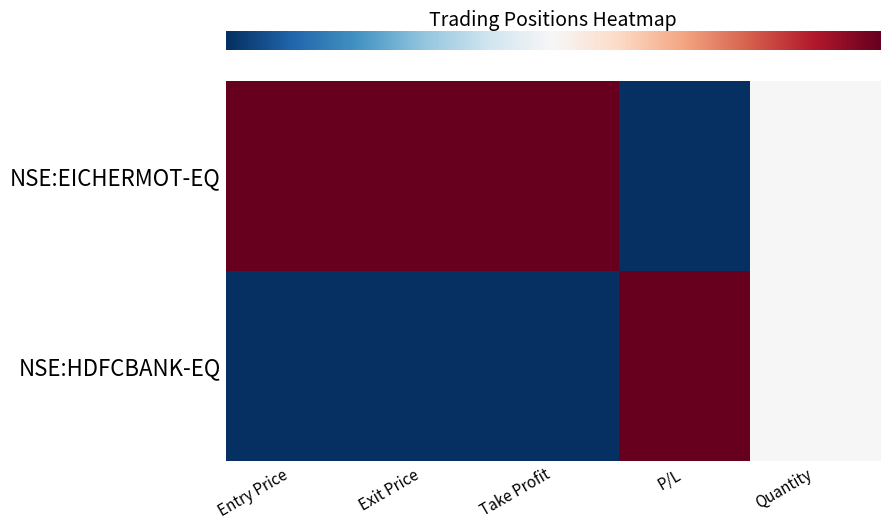

Reading left to right, transcribe all the data shown in this chart.

row_0: Entry Price=1.0	Exit Price=1.0	Take Profit=1.0	P/L=0.0	Quantity=0.5
row_1: Entry Price=0.0	Exit Price=0.0	Take Profit=0.0	P/L=1.0	Quantity=0.5